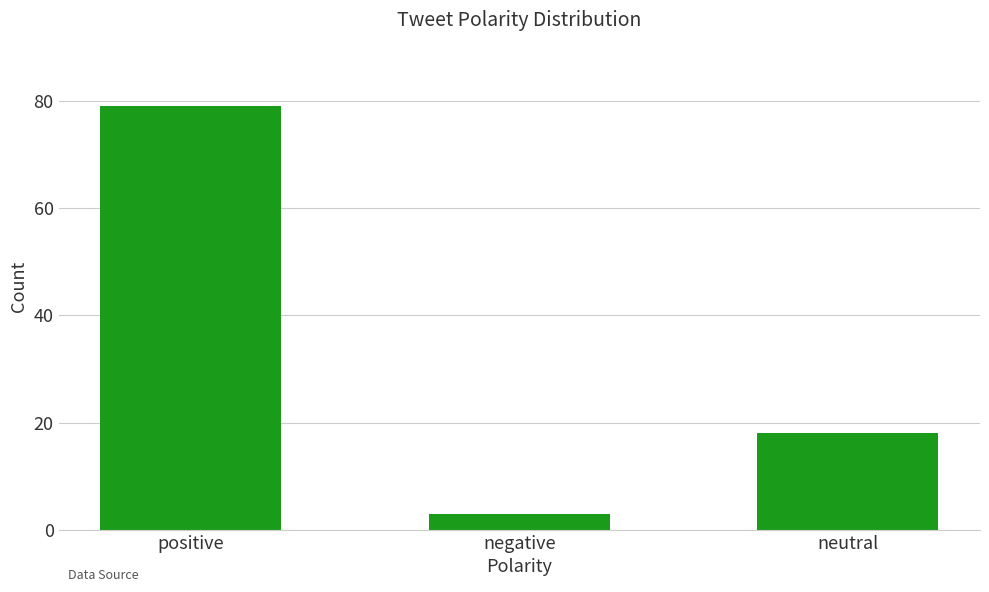

What is the greatest value displayed?

79